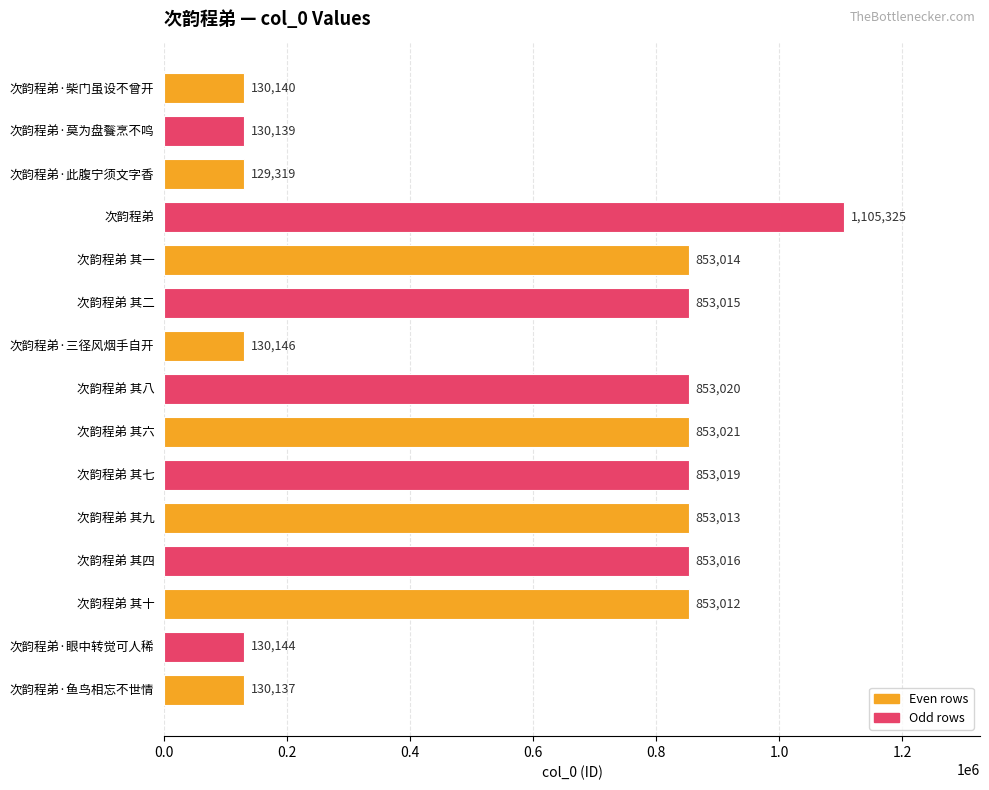

At which label is the value closest to 617322?

次韵程弟 其十